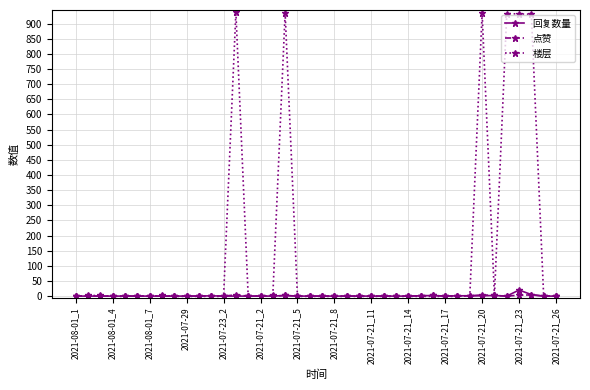

How many data points in 楼层 are above -1?

15